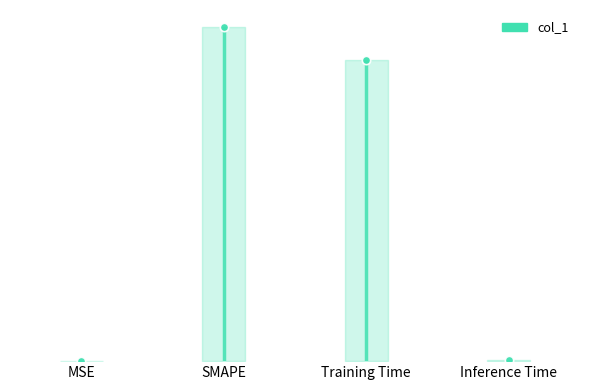

What is the label of the 4th point from the right?

MSE